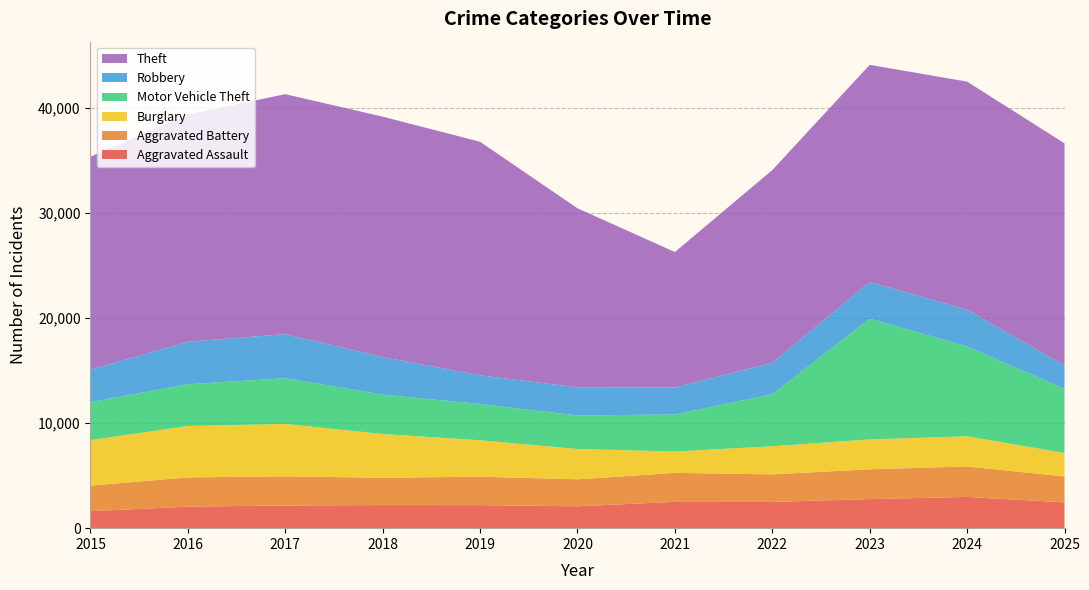

Reading right to left, list all the values displayed in this chart.

Aggravated Assault: 2025=2452	2024=2972	2023=2765	2022=2497	2021=2501	2020=2083	2019=2193	2018=2200	2017=2158	2016=2047	2015=1614
Aggravated Battery: 2025=2469	2024=2902	2023=2840	2022=2623	2021=2762	2020=2567	2019=2707	2018=2597	2017=2773	2016=2787	2015=2438
Burglary: 2025=2230	2024=2872	2023=2843	2022=2678	2021=2035	2020=2889	2019=3468	2018=4163	2017=4991	2016=4893	2015=4327
Motor Vehicle Theft: 2025=6107	2024=8557	2023=11486	2022=4941	2021=3531	2020=3184	2019=3456	2018=3751	2017=4357	2016=3974	2015=3620
Robbery: 2025=2237	2024=3495	2023=3498	2022=3003	2021=2564	2020=2689	2019=2727	2018=3572	2017=4195	2016=4040	2015=3086
Theft: 2025=21138	2024=21707	2023=20672	2022=18343	2021=12891	2020=17039	2019=22229	2018=22889	2017=22839	2016=21633	2015=20275